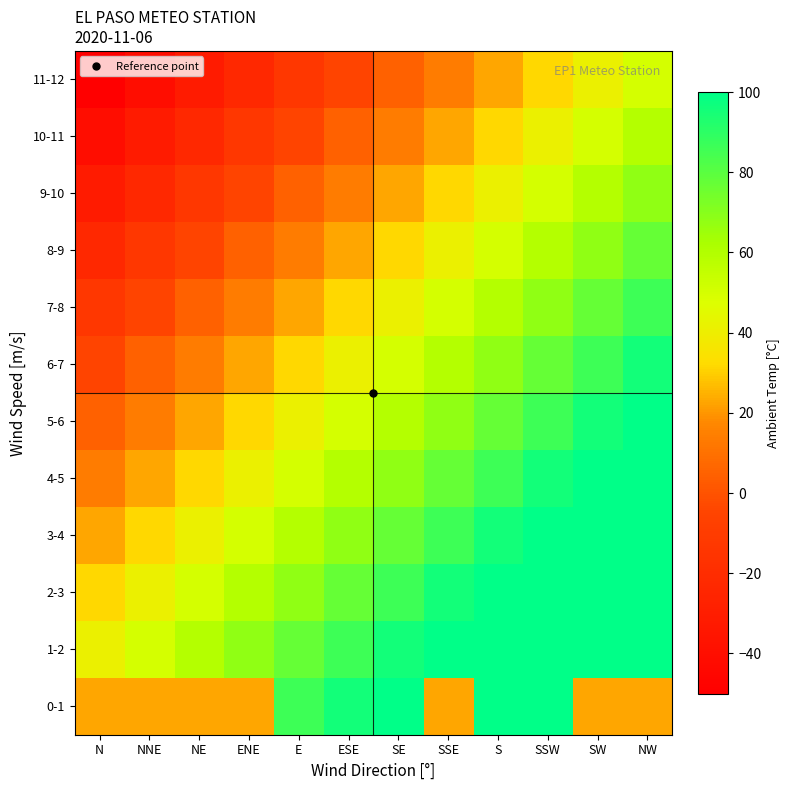

At which category is the sum across all series the highest?

NW